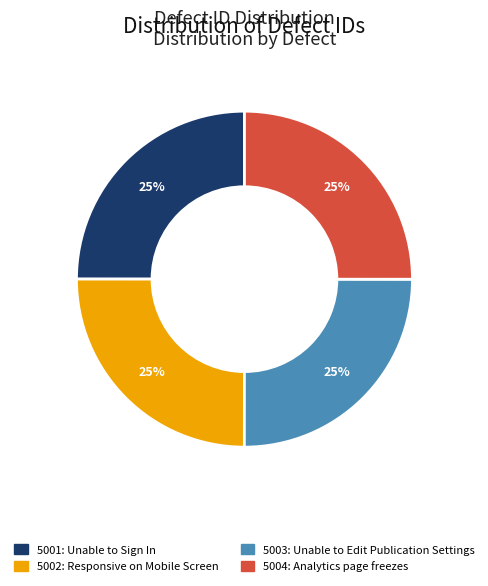

To the nearest percent, what is the average slice percentage?

25%